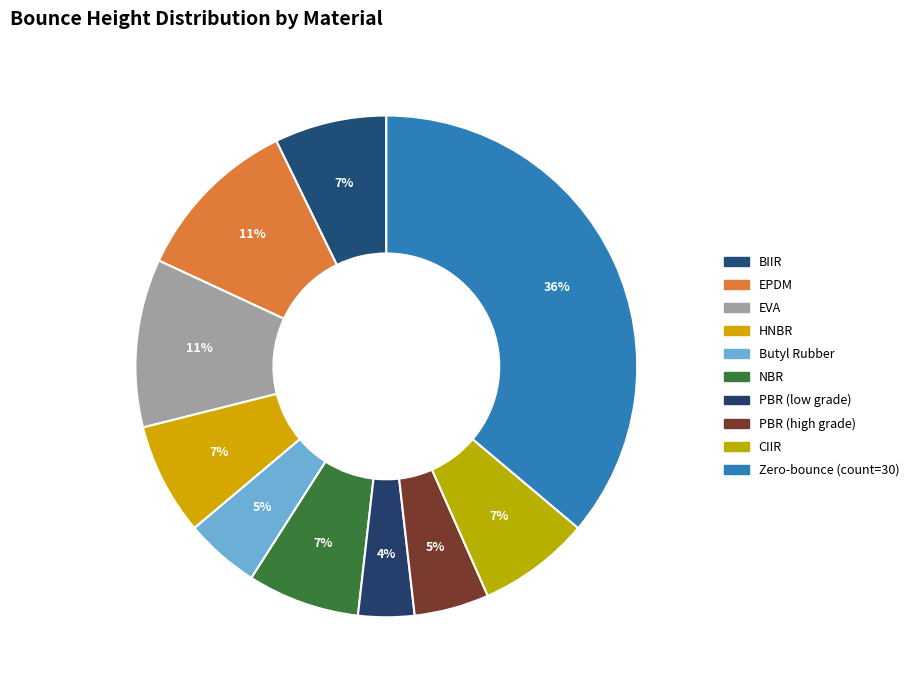

Is there any slice that represents more than half of the pie?

No